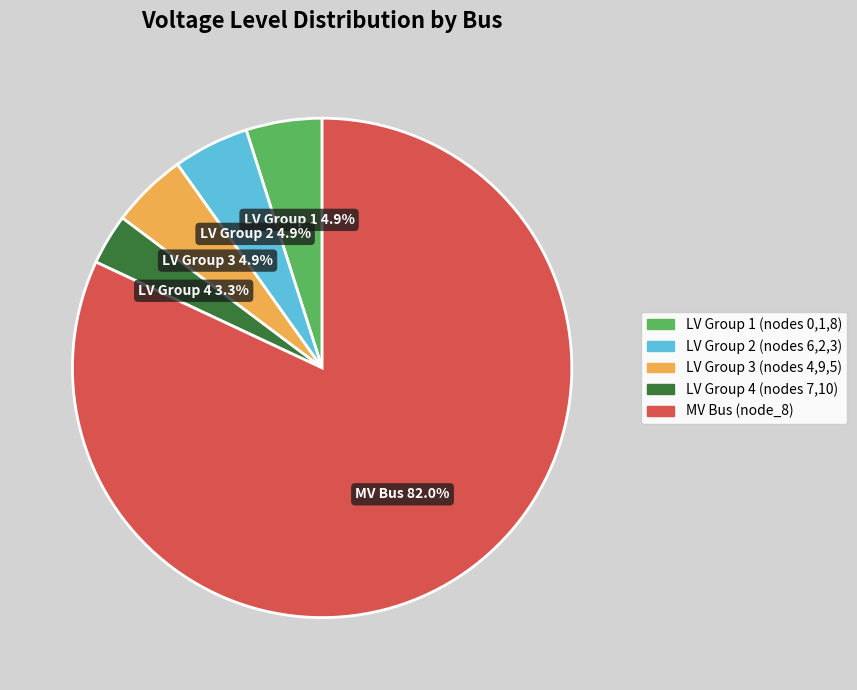

Does any single category account for the majority?

Yes